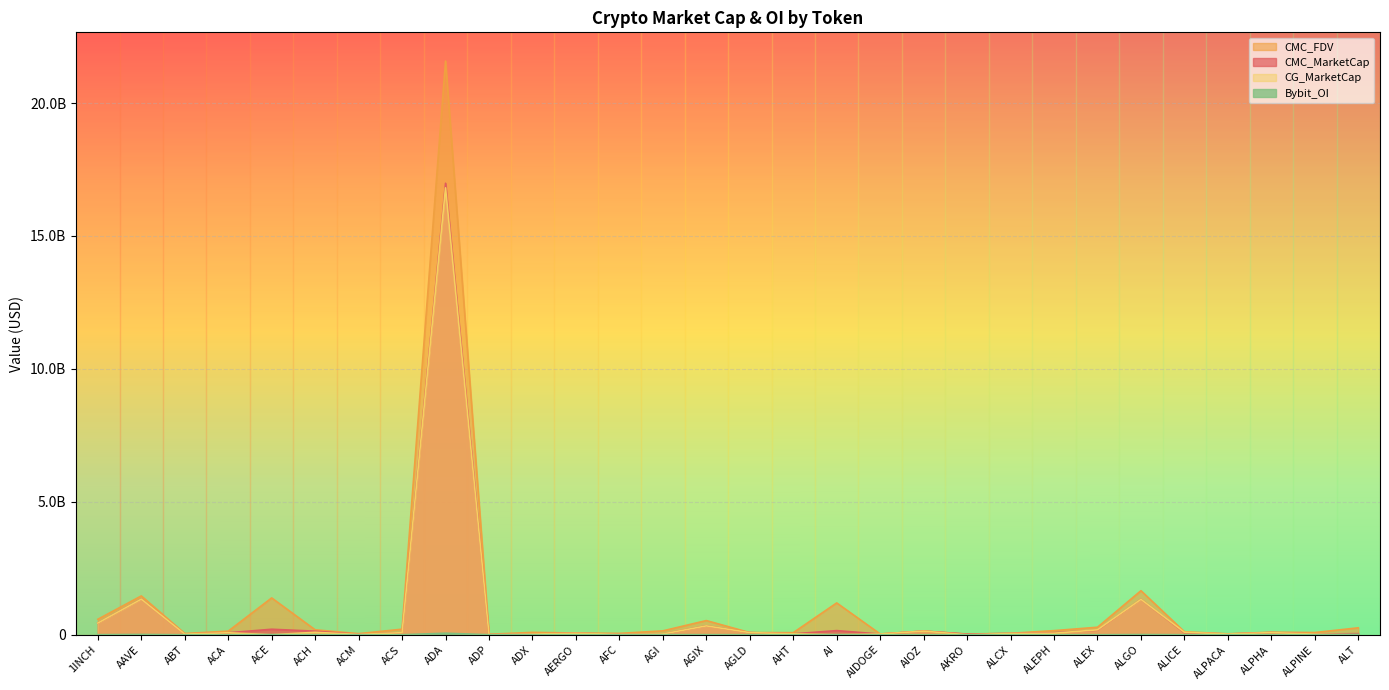

At which label does CMC_FDV reach its peak?

ADA